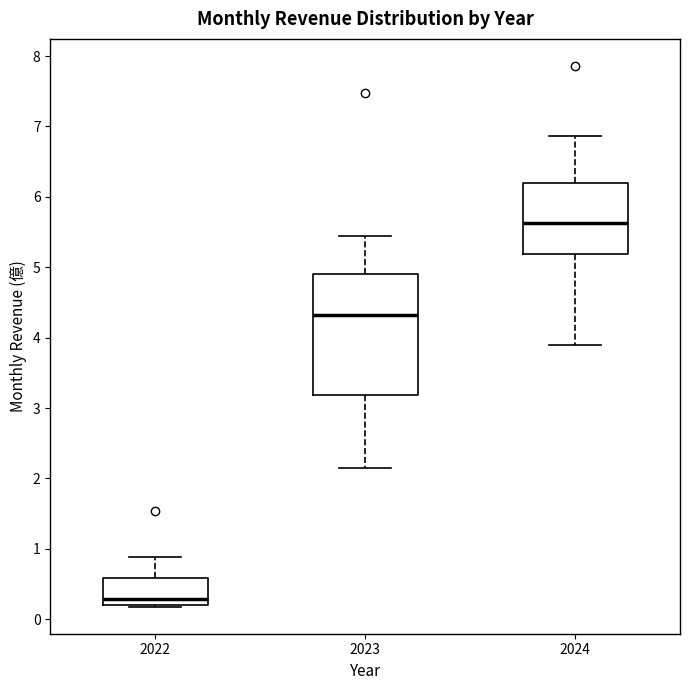

Which box has the lowest median line?

2022